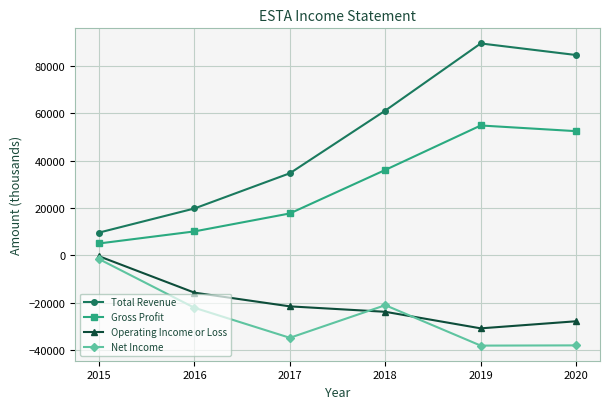

What is the value of the Gross Profit point at the 3rd from the left?

17700